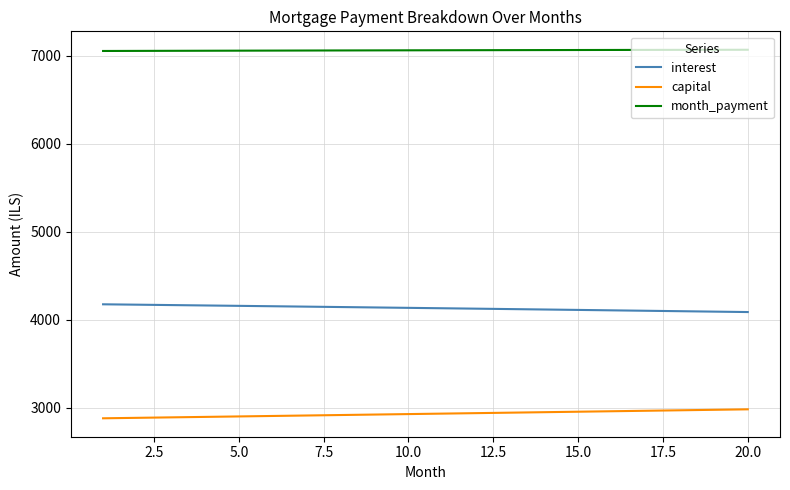

Rank the series by their average value, from lowest to highest.

capital, interest, month_payment